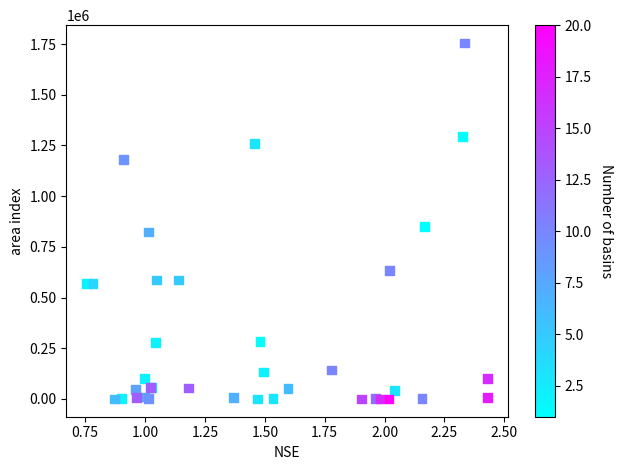

What Y value in the scatter plot is closest to 877783?

848982.6